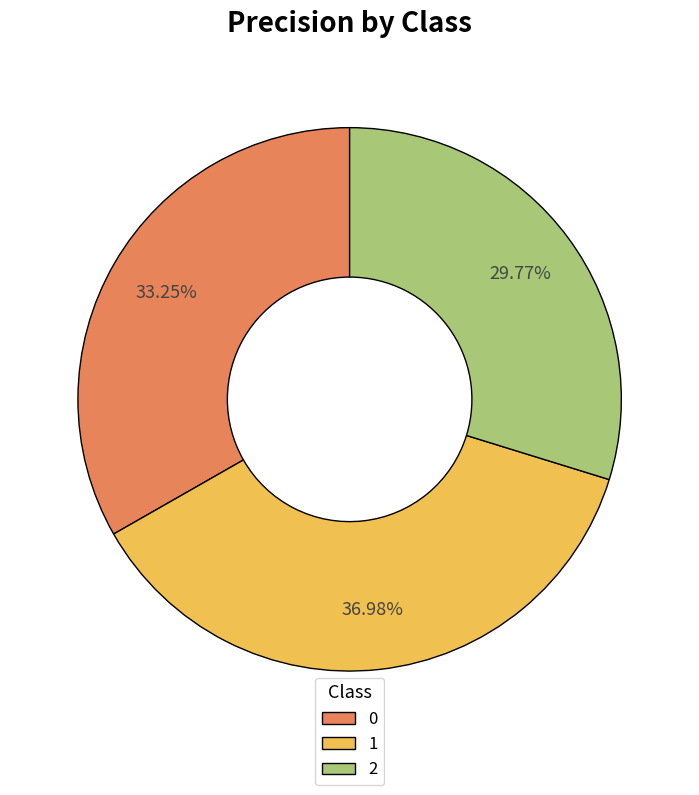

Does any single category account for the majority?

No